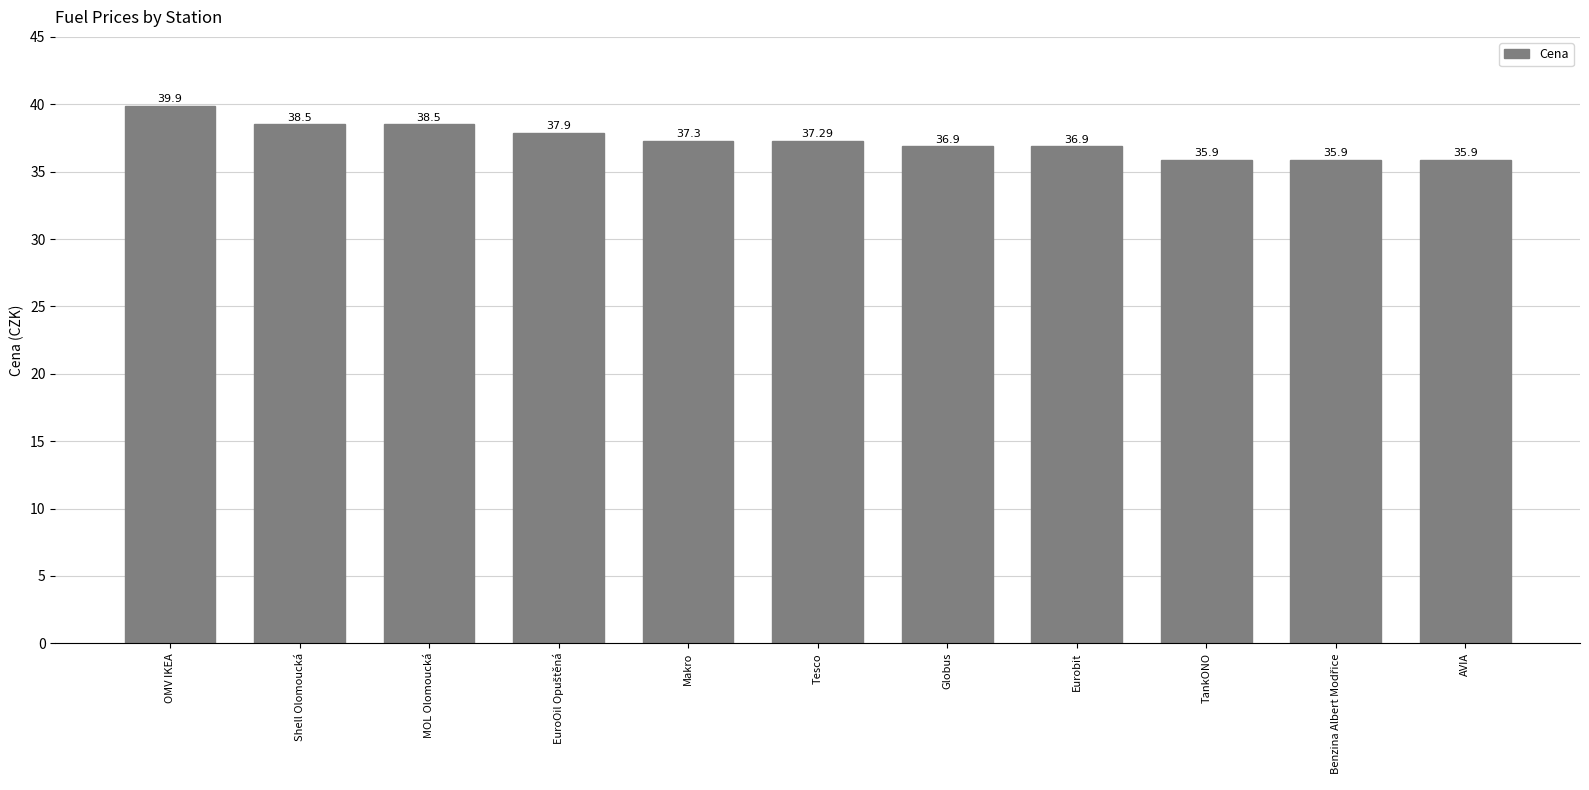

What is the label of the 1st bar from the left?

OMV IKEA